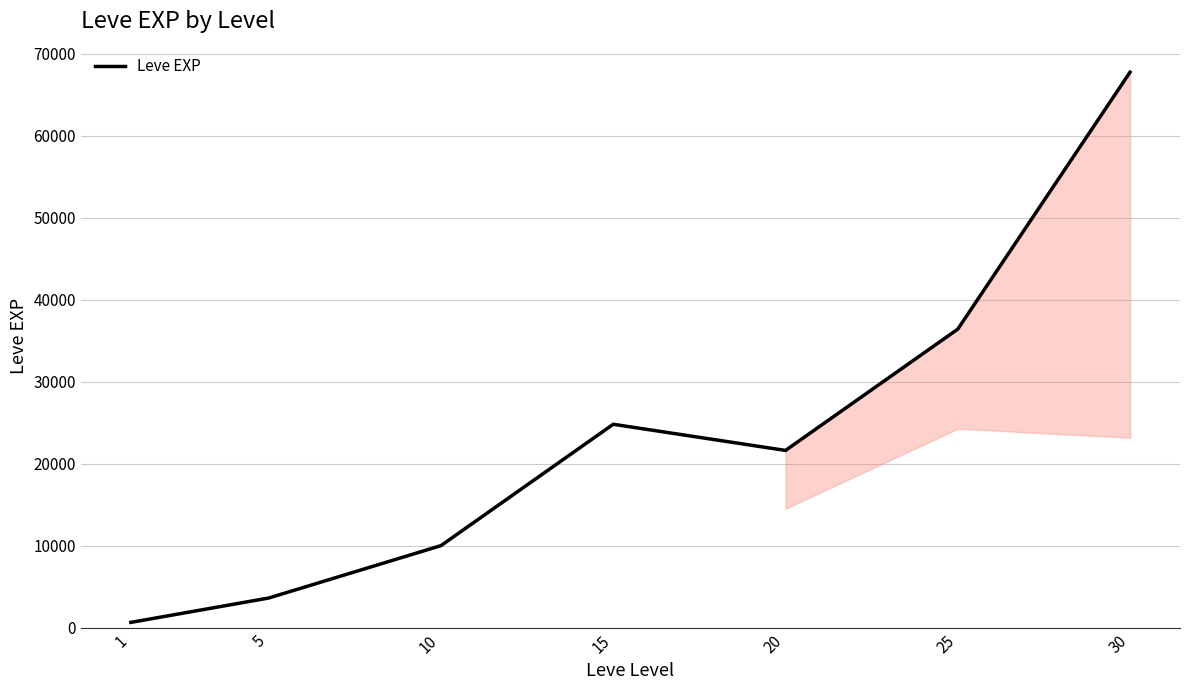

How many data points does each series have?

7